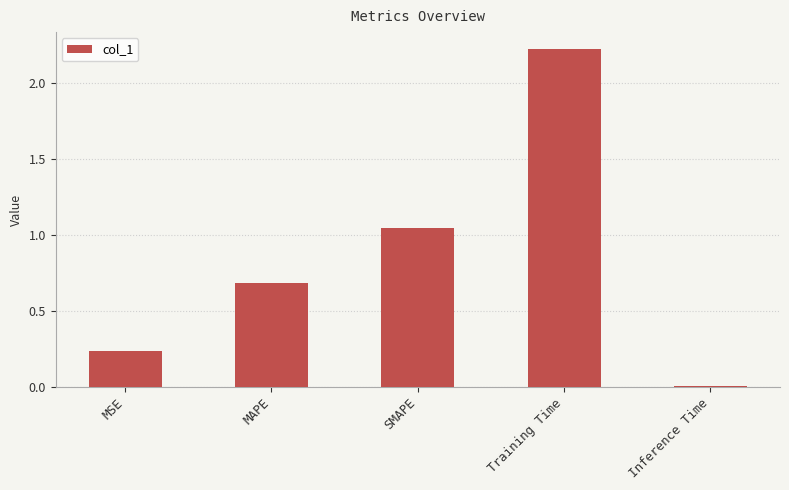

Where is the data nearest to the value 1?

SMAPE